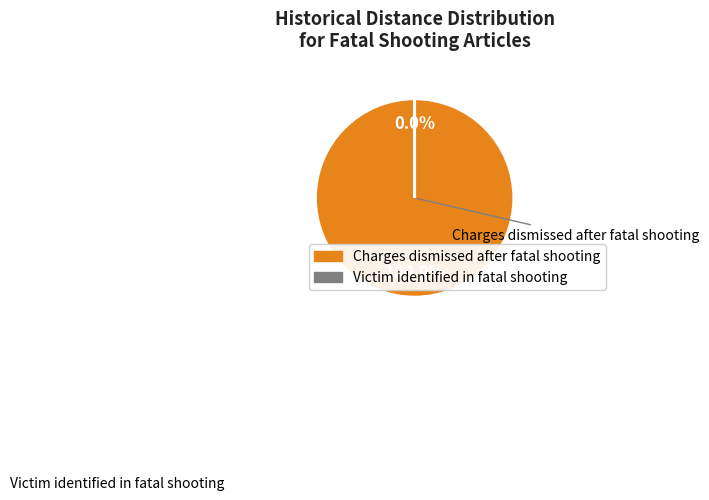

Combined, what portion of the pie is Charges dismissed after fatal shooting and Victim identified in fatal shooting?

100.0%